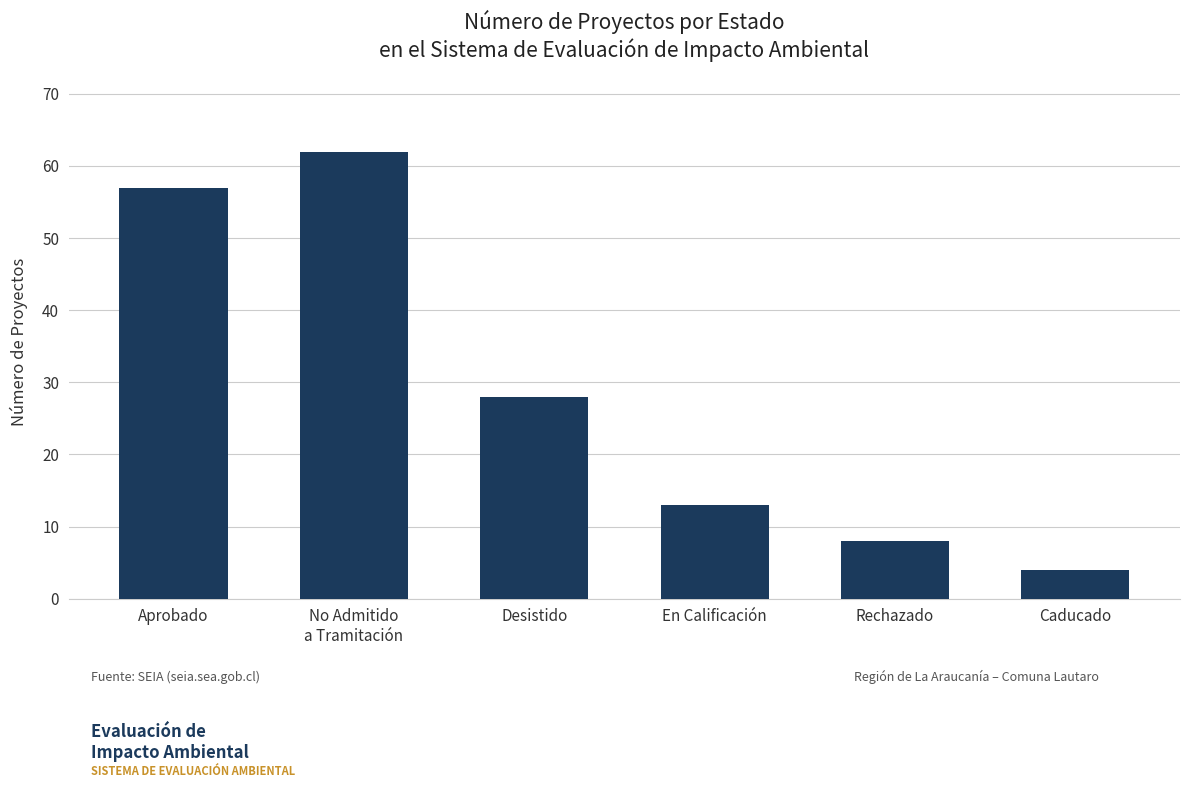

At which label does the data first exceed 28?

Aprobado